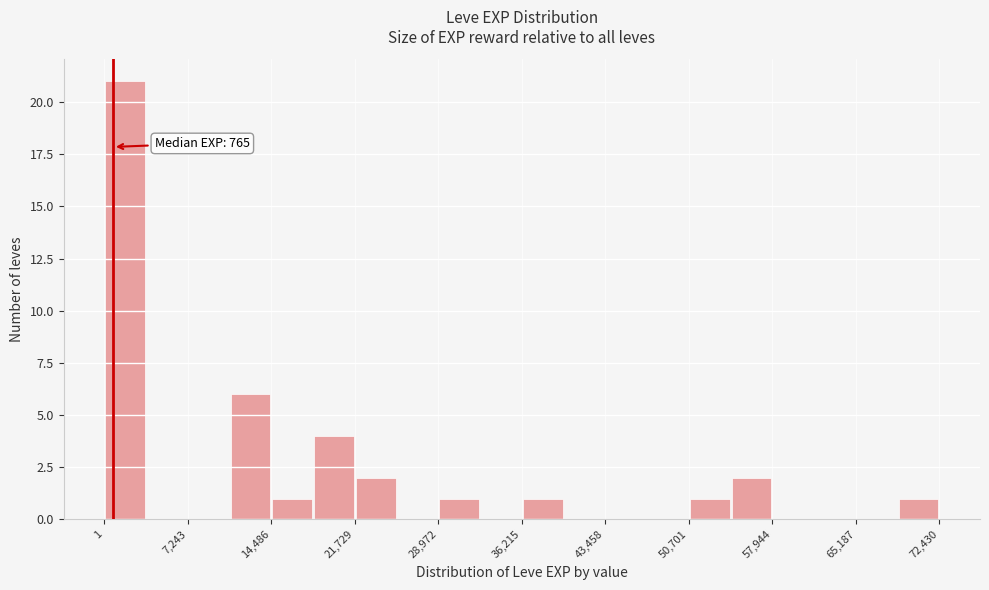

Around what value on the x-axis is the tallest bar? Give the approximate position of its centre, as read against the axis.

2000